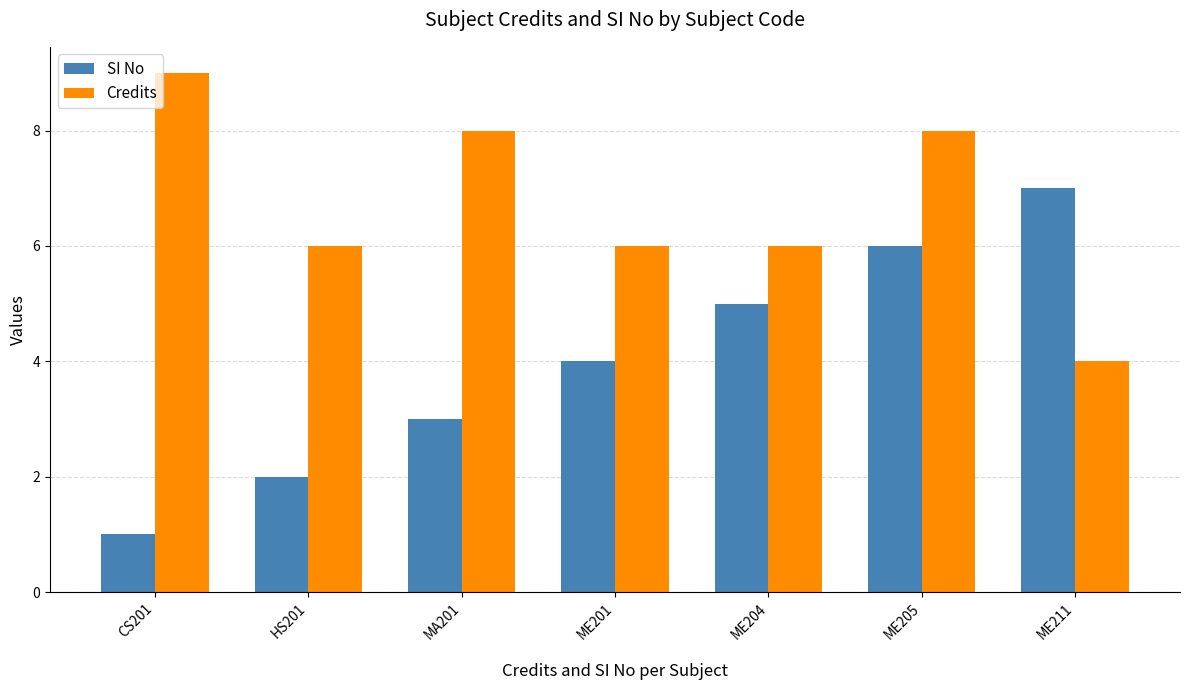

Which series has the largest range (max minus min)?

SI No